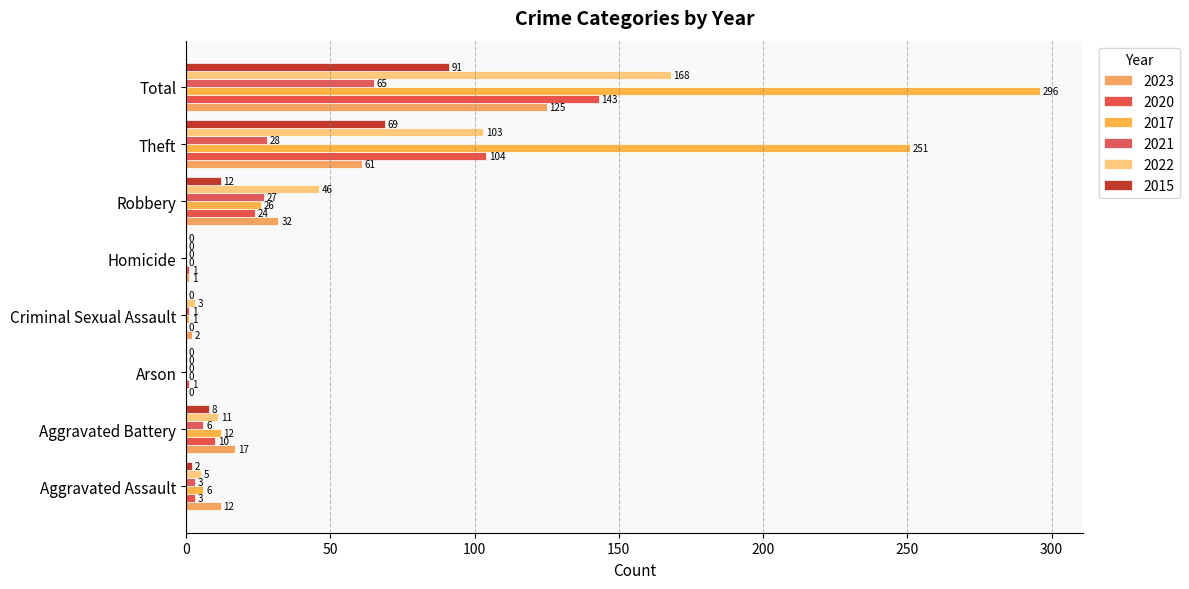

How many positive values does the 2015 series have?

5